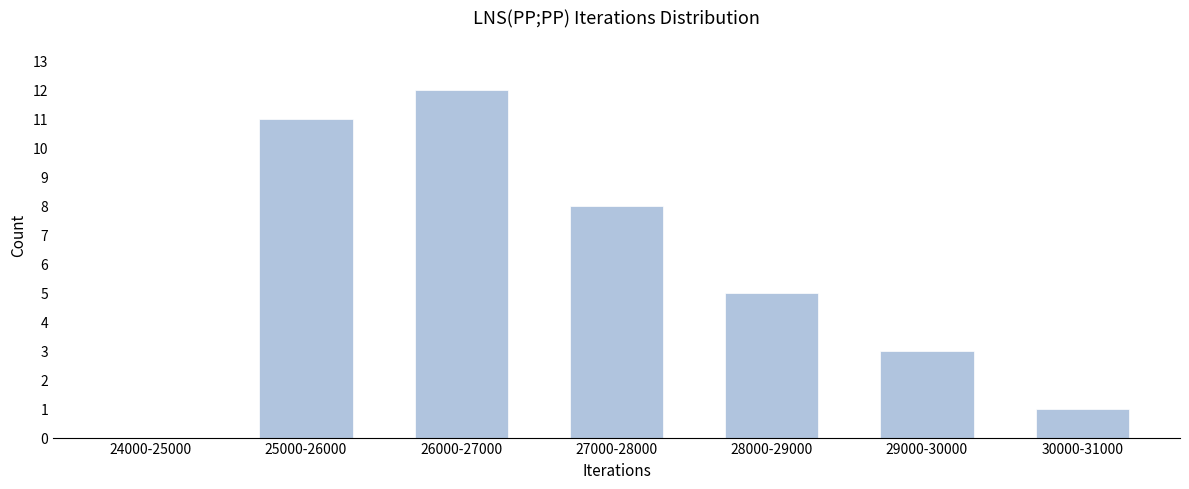

Reading left to right, extract all data points from this chart.

24000-25000=0	25000-26000=11	26000-27000=12	27000-28000=8	28000-29000=5	29000-30000=3	30000-31000=1